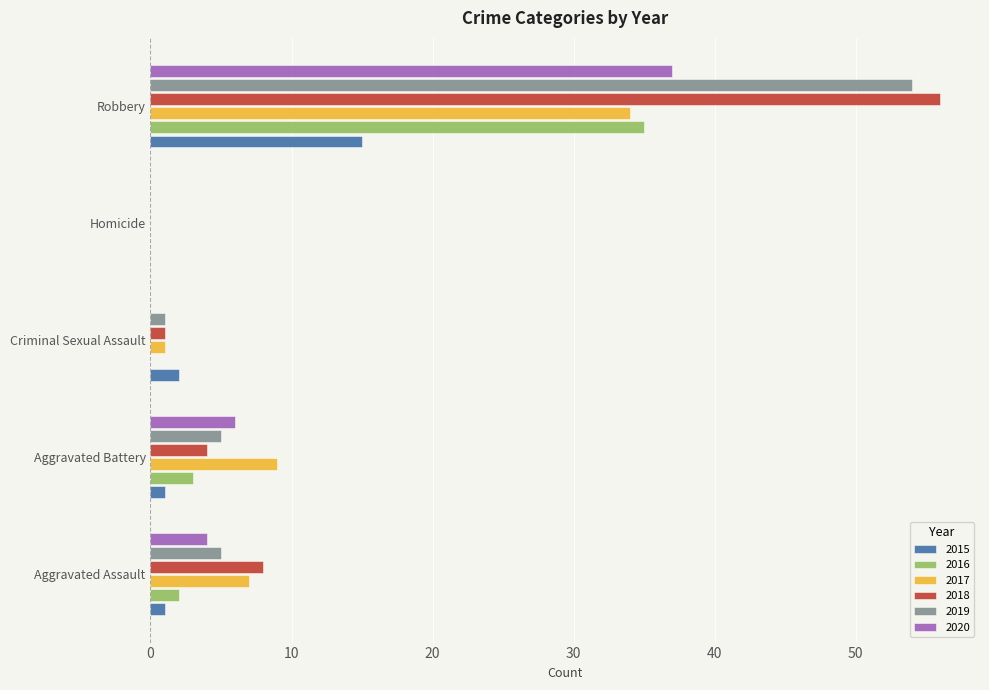

At which category does the chart reach its peak across all series?

Robbery